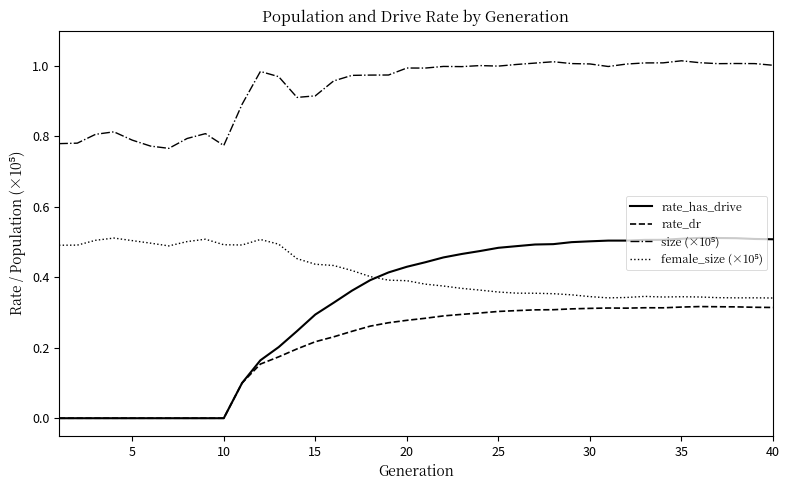

Count the number of categories in the chart.

40